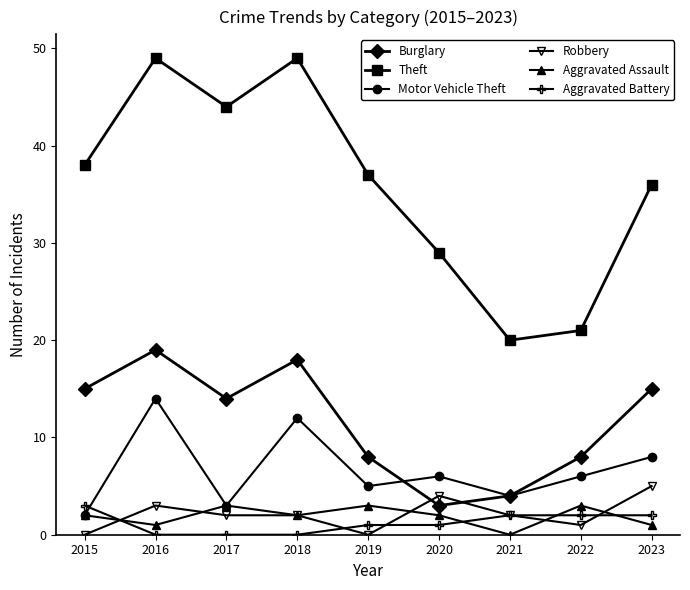

At how many categories does at least one series exceed 9?

9